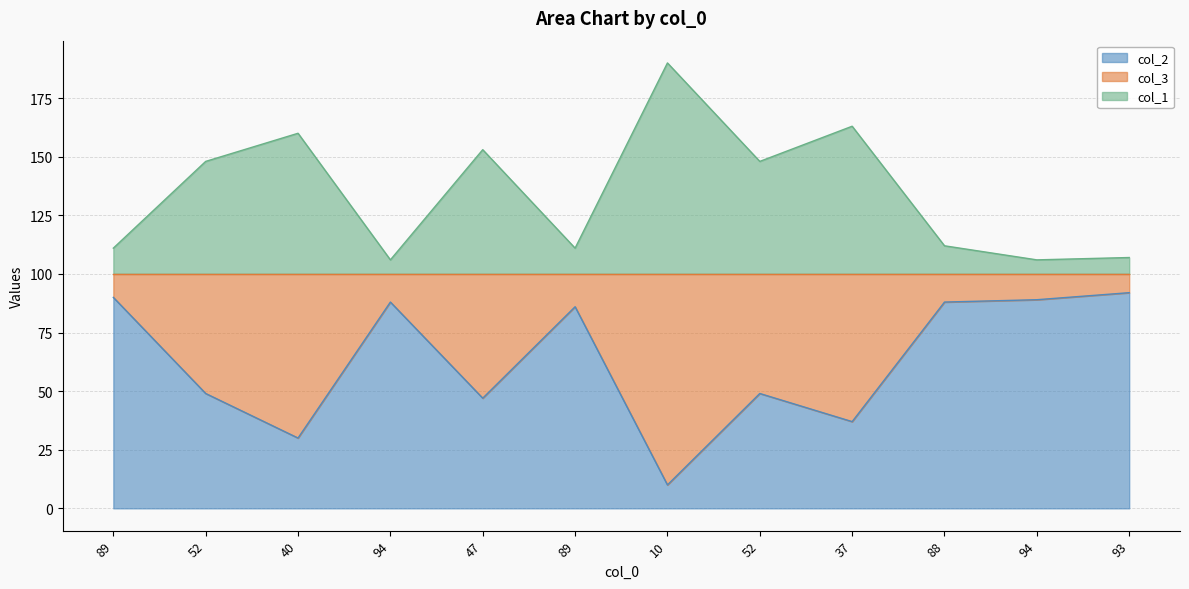

Where is col_2 nearest to the value 51?

52